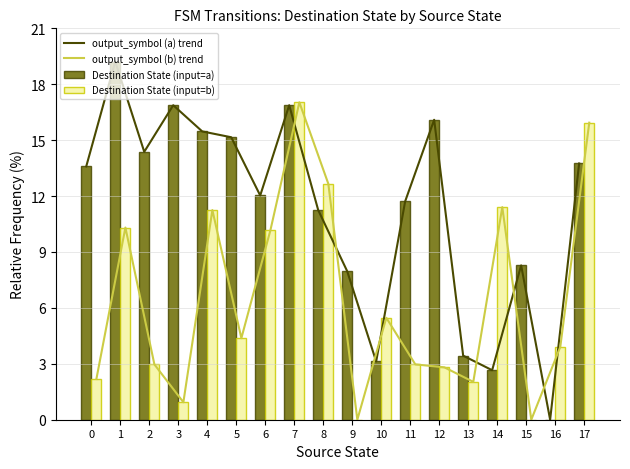

Reading left to right, extract all data points from this chart.

output_symbol (a) trend: 0=13.6	1=19.2	2=14.4	3=16.9	4=15.5	5=15.2	6=12.0	7=16.9	8=11.2	9=8.0	10=3.1	11=11.7	12=16.1	13=3.4	14=2.7	15=8.3	16=0.0	17=13.8
output_symbol (b) trend: 0=2.2	1=10.3	2=3.0	3=0.9	4=11.2	5=4.4	6=10.2	7=17.0	8=12.7	9=0.0	10=5.5	11=3.0	12=2.8	13=2.0	14=11.4	15=0.0	16=3.9	17=15.9
Destination State (input=a): 0=13.6	1=19.2	2=14.4	3=16.9	4=15.5	5=15.2	6=12.0	7=16.9	8=11.2	9=8.0	10=3.1	11=11.7	12=16.1	13=3.4	14=2.7	15=8.3	16=0.0	17=13.8
Destination State (input=b): 0=2.2	1=10.3	2=3.0	3=0.9	4=11.2	5=4.4	6=10.2	7=17.0	8=12.7	9=0.0	10=5.5	11=3.0	12=2.8	13=2.0	14=11.4	15=0.0	16=3.9	17=15.9